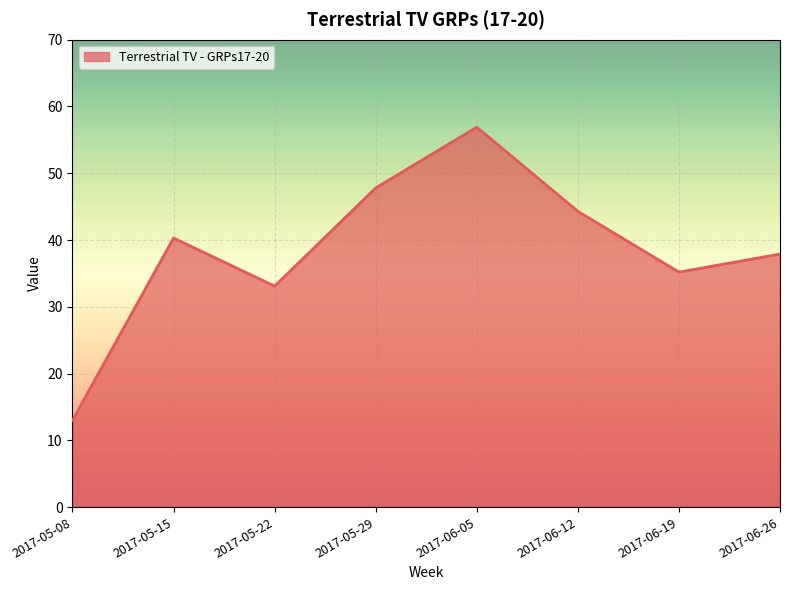

True or false: the data shows 70.8 at 2017-06-12.

False